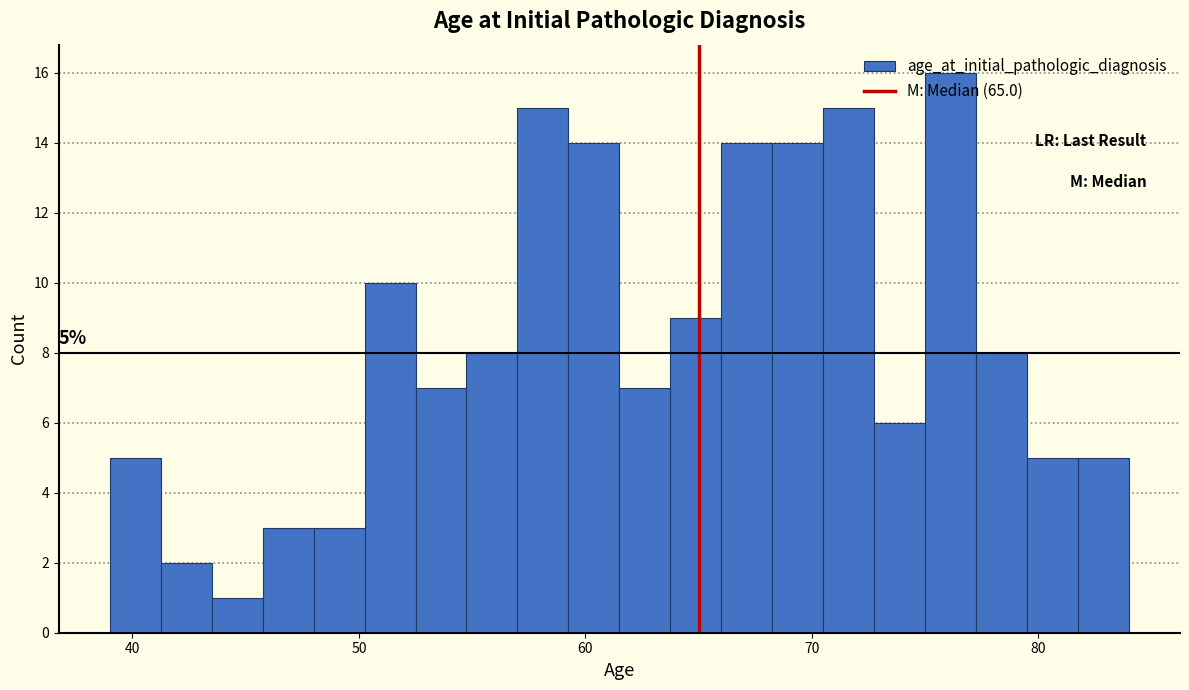

Around what value on the x-axis is the tallest bar? Give the approximate position of its centre, as read against the axis.

76